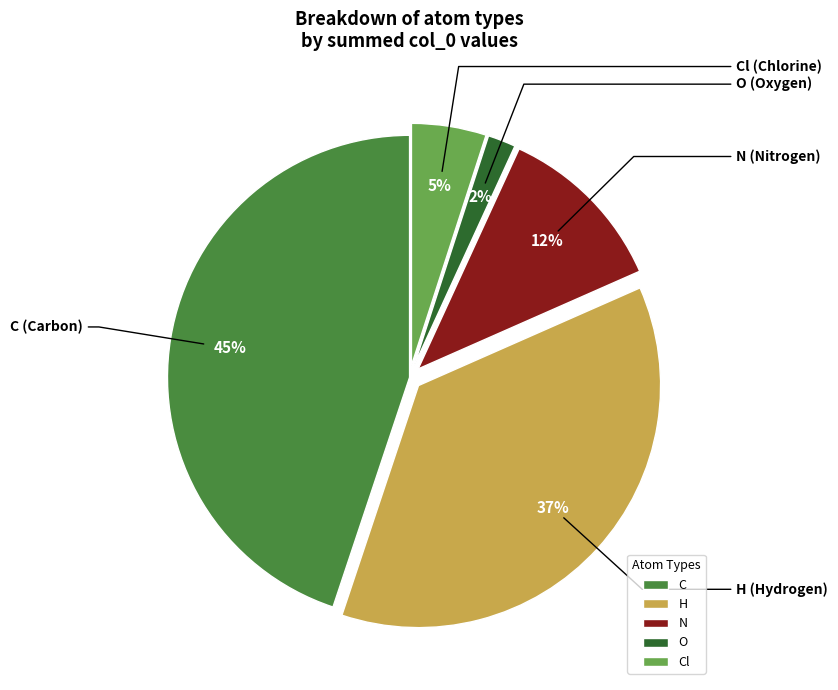

The Cl slice represents 15% of the pie. True or false?

False